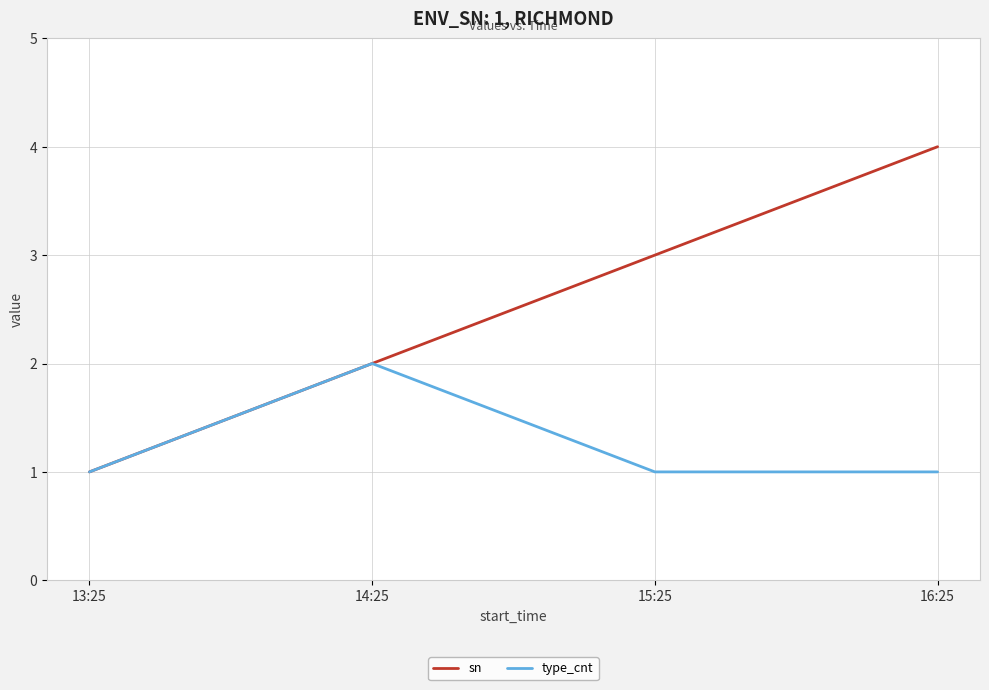

What is the average value of the type_cnt series?

1